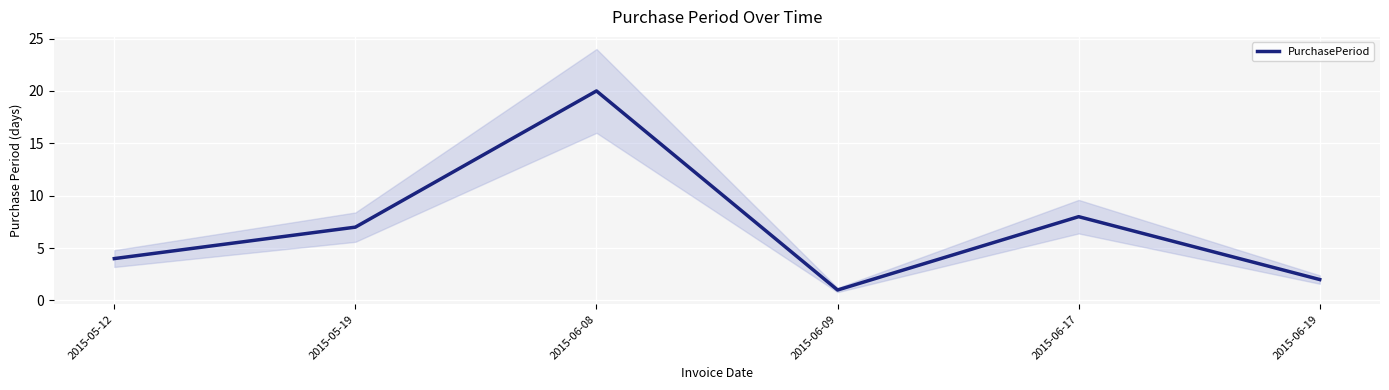

How many data points are above 7?

2